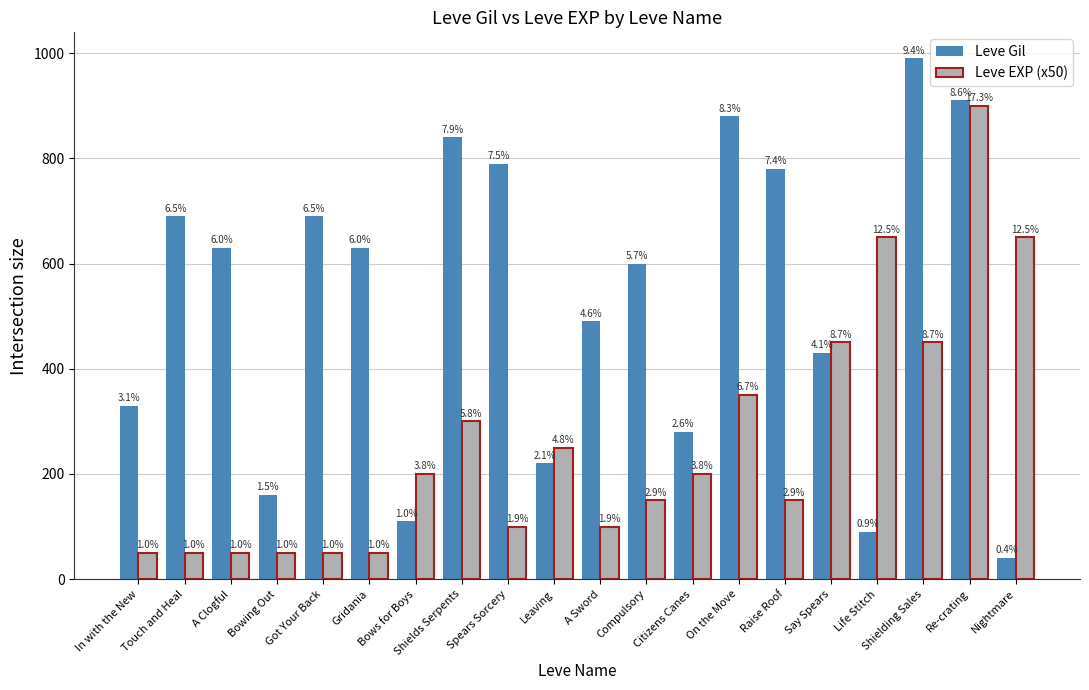

Which series has the largest total across all categories?

Leve Gil